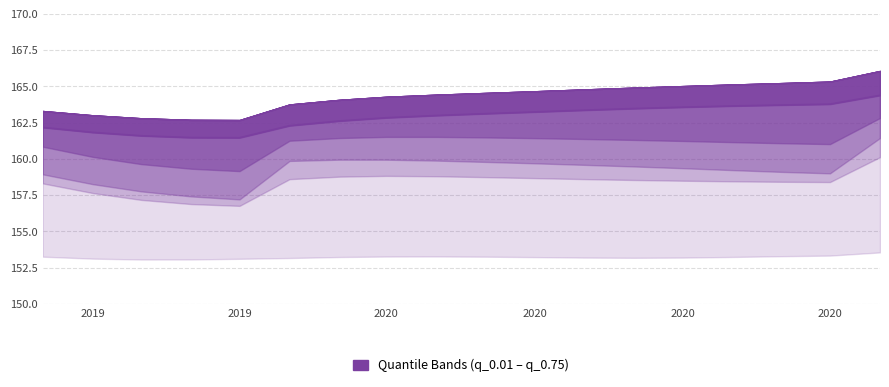

Reading right to left, extract all data points from this chart.

164.4	163.8	163.7	163.6	163.6	163.5	163.3	163.2	163.1	163.0	162.8	162.6	162.3	161.5	161.5	161.6	161.8	162.2